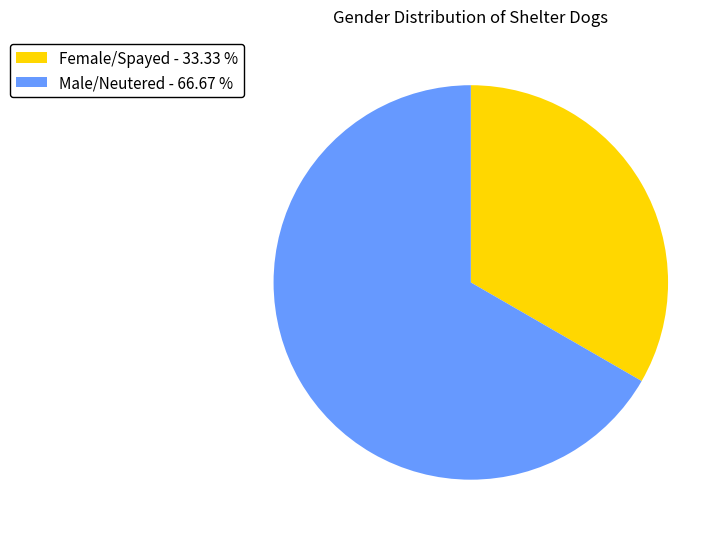

Between Male/Neutered - 66.67 % and Female/Spayed - 33.33 %, which is larger?

Male/Neutered - 66.67 %